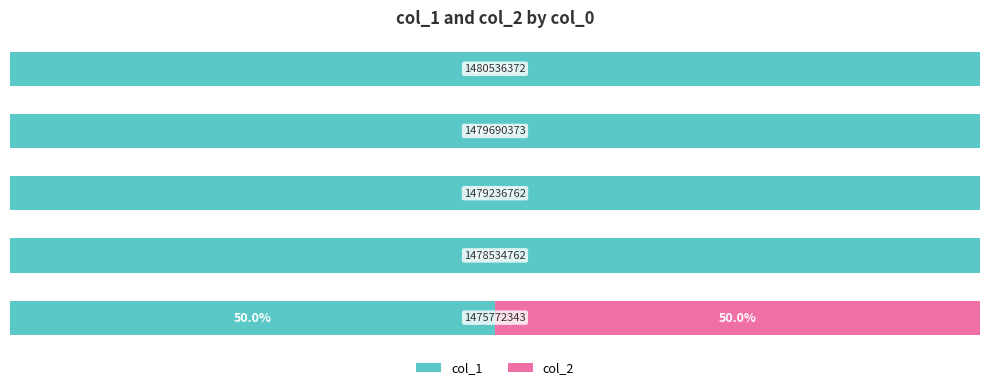

What is the value of the col_1 bar at the 2nd from the left?

100